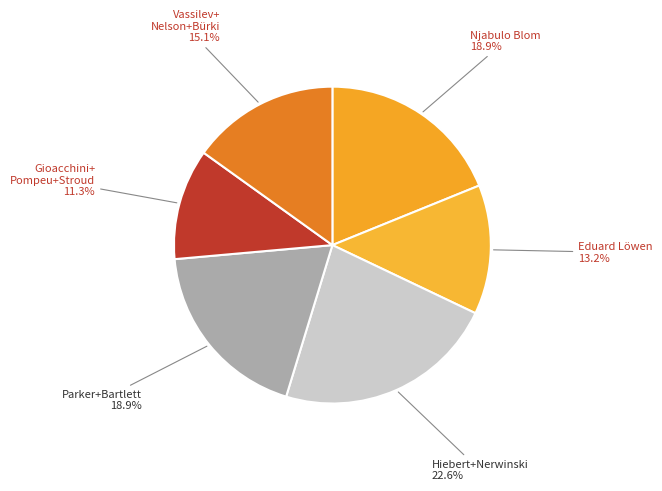

Which category has the biggest portion of the pie?

Hiebert+Nerwinski 22.6%